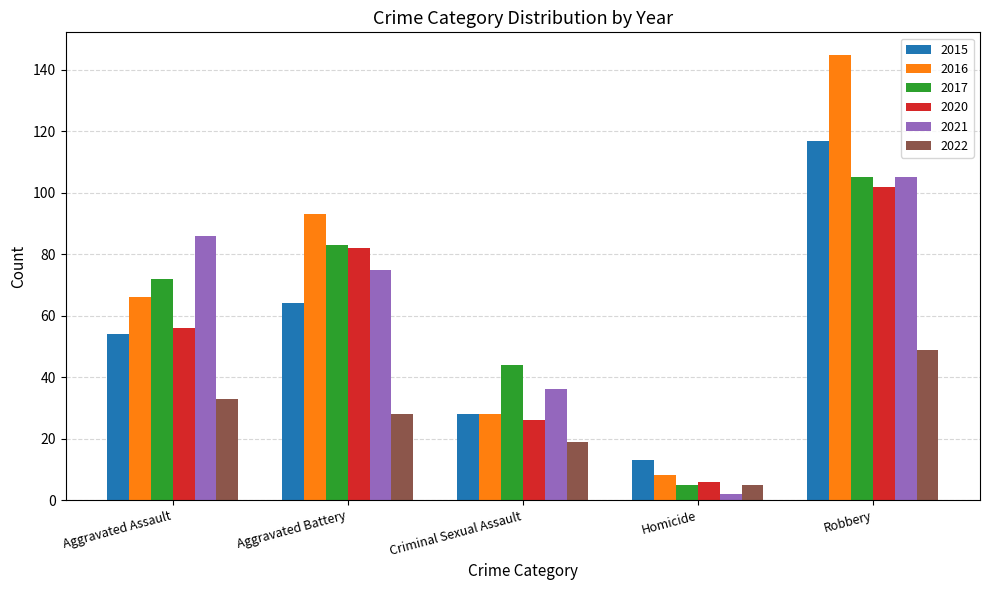

How many groups of bars are there?

5